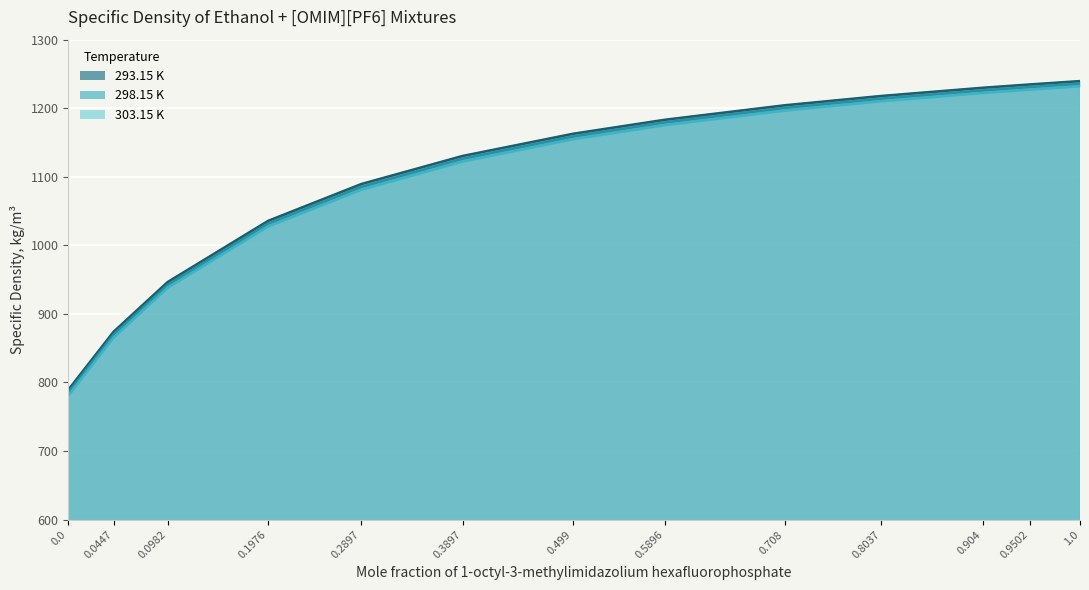

How many data points does each series have?

13